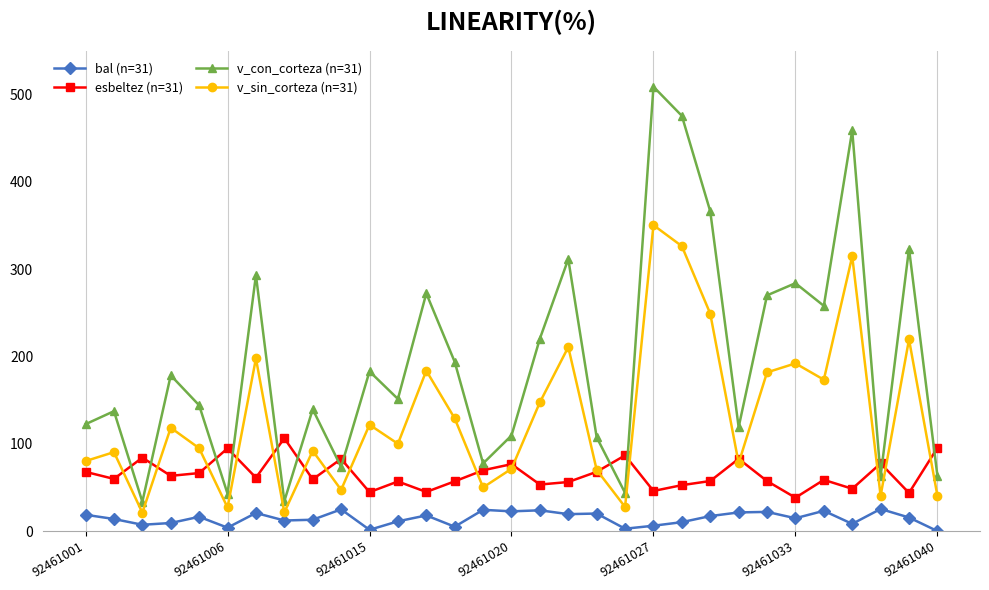

What is the value of the v_sin_corteza (n=31) point at the 30th from the left?

219.6